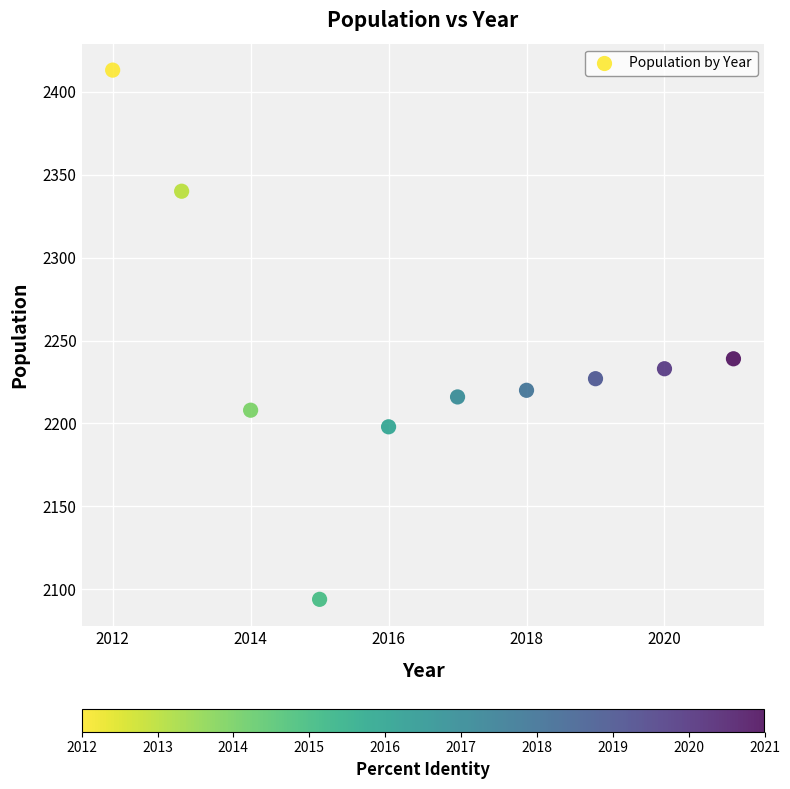

What is the average Y value?

2239